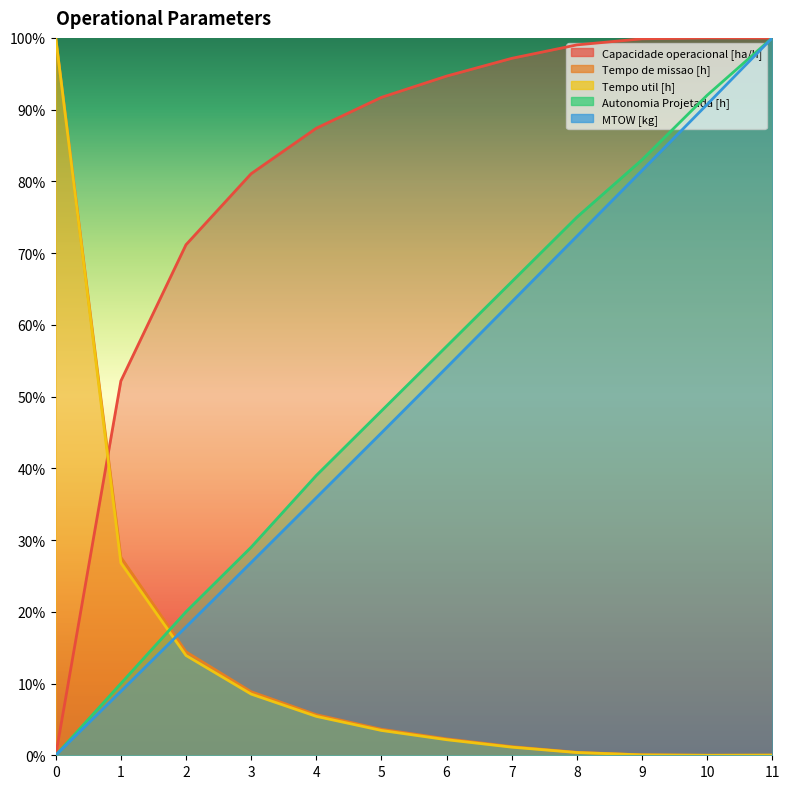

Does the chart display data point markers on the line(s)?

No